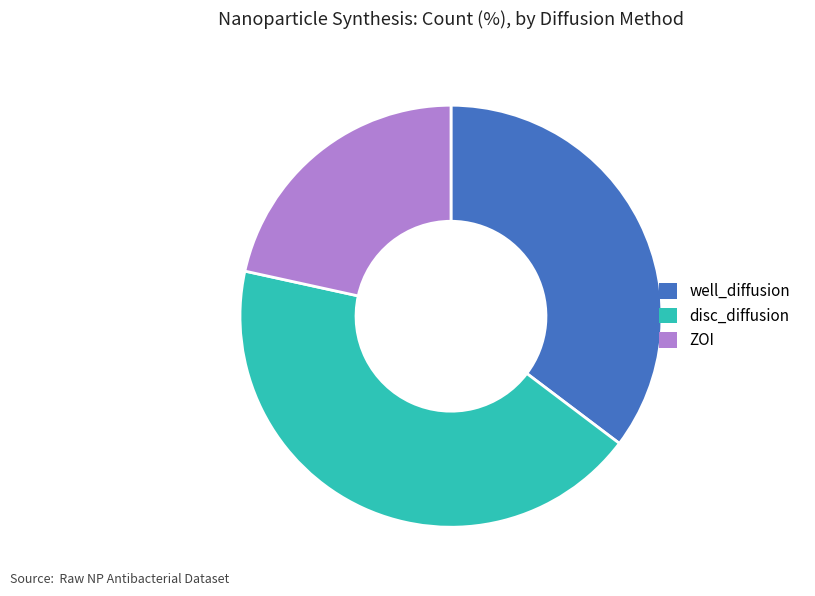

Which category has the biggest portion of the pie?

disc_diffusion